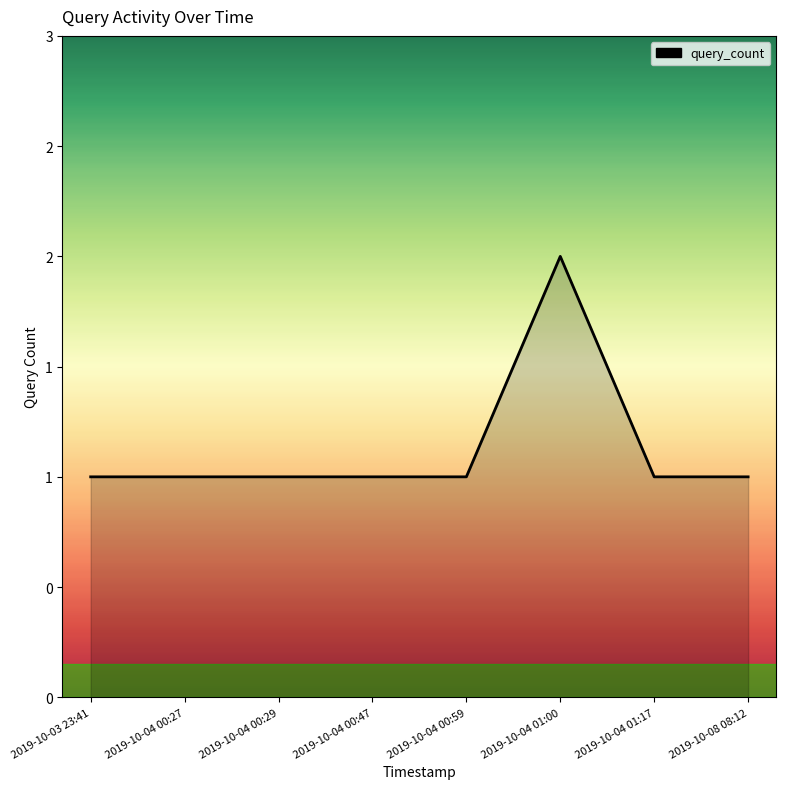

The chart shows a value of 2 at 2019-10-04 00:59. True or false?

False